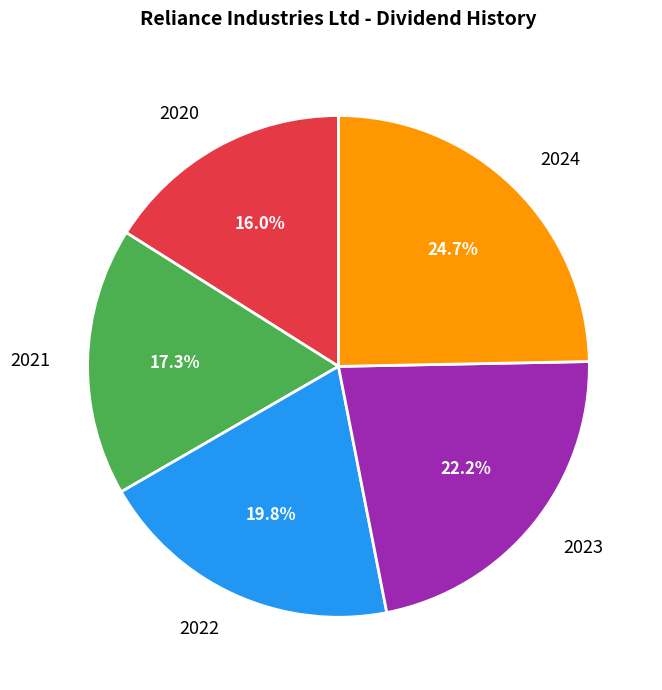

To the nearest percent, what portion does 2020 represent?

16%